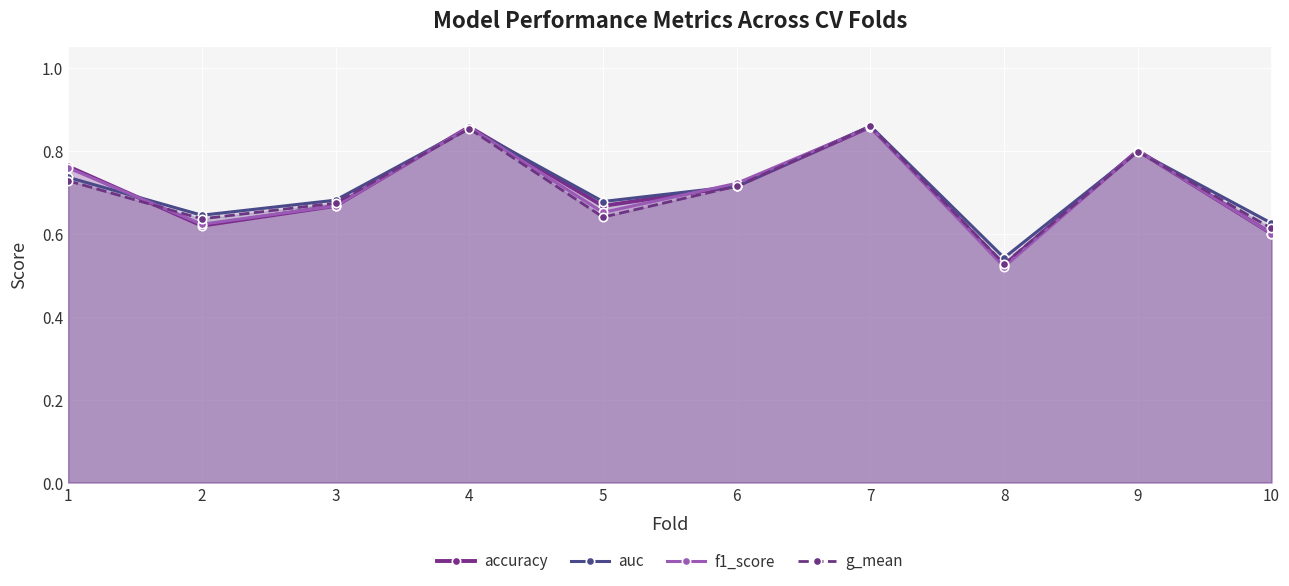

True or false: auc has a value of 0.7 at 1.

True